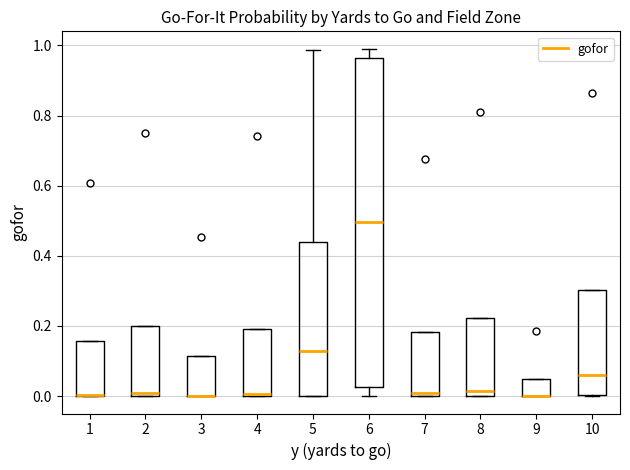

Where is the upper edge of the box at x = 4 on the y-axis? The values are not printed on the chart, so give them approximately, as read against the axis.

0.20